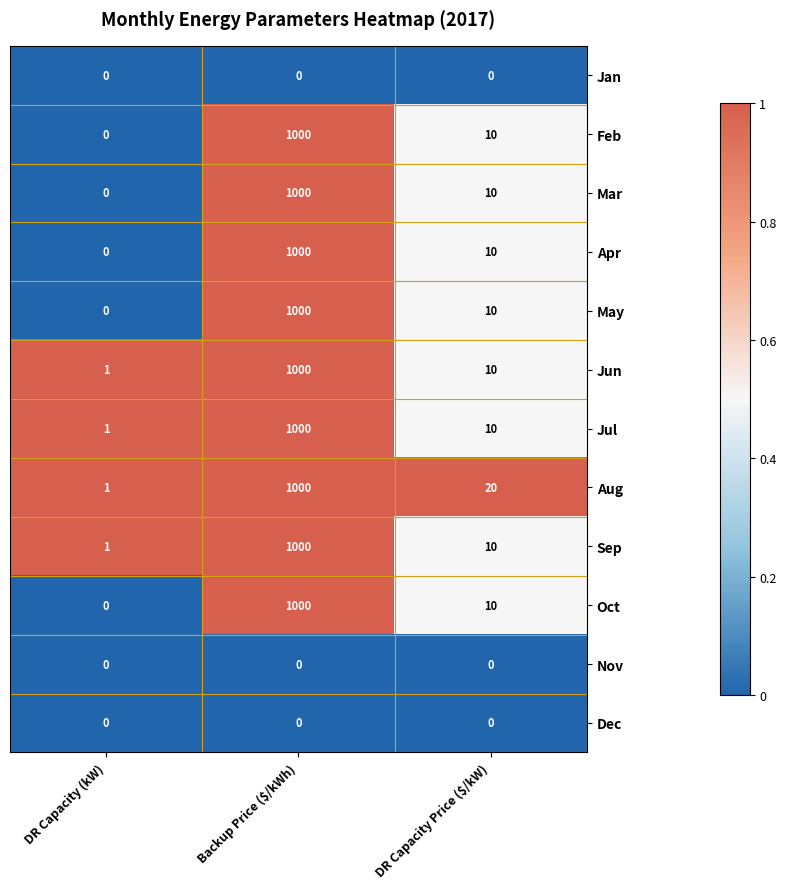

What is the total value across all series at DR Capacity Price ($/kW)?

100